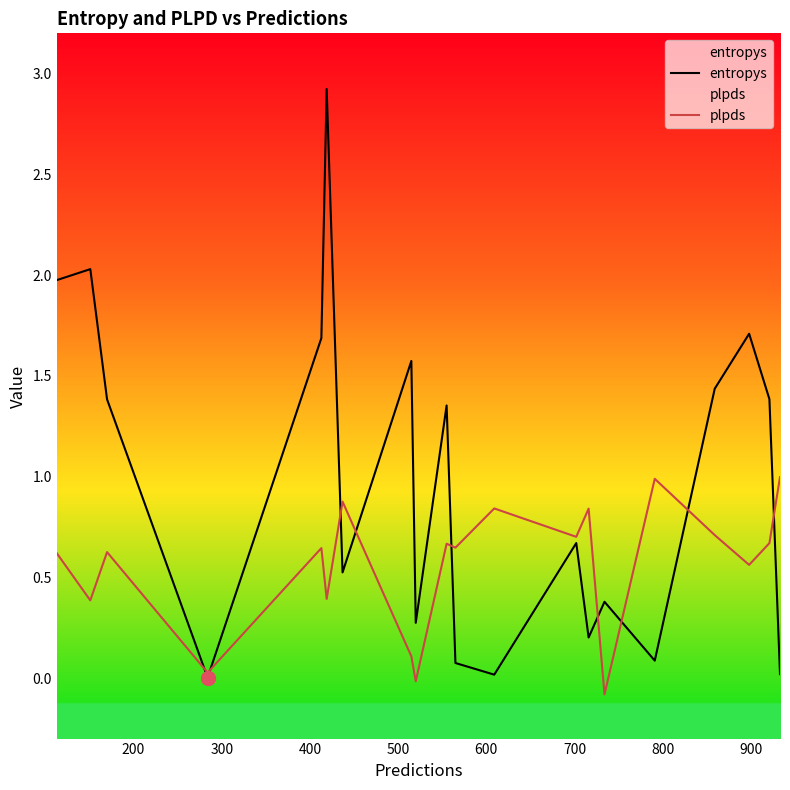

Rank the series by their maximum value, from highest to lowest.

entropys, plpds